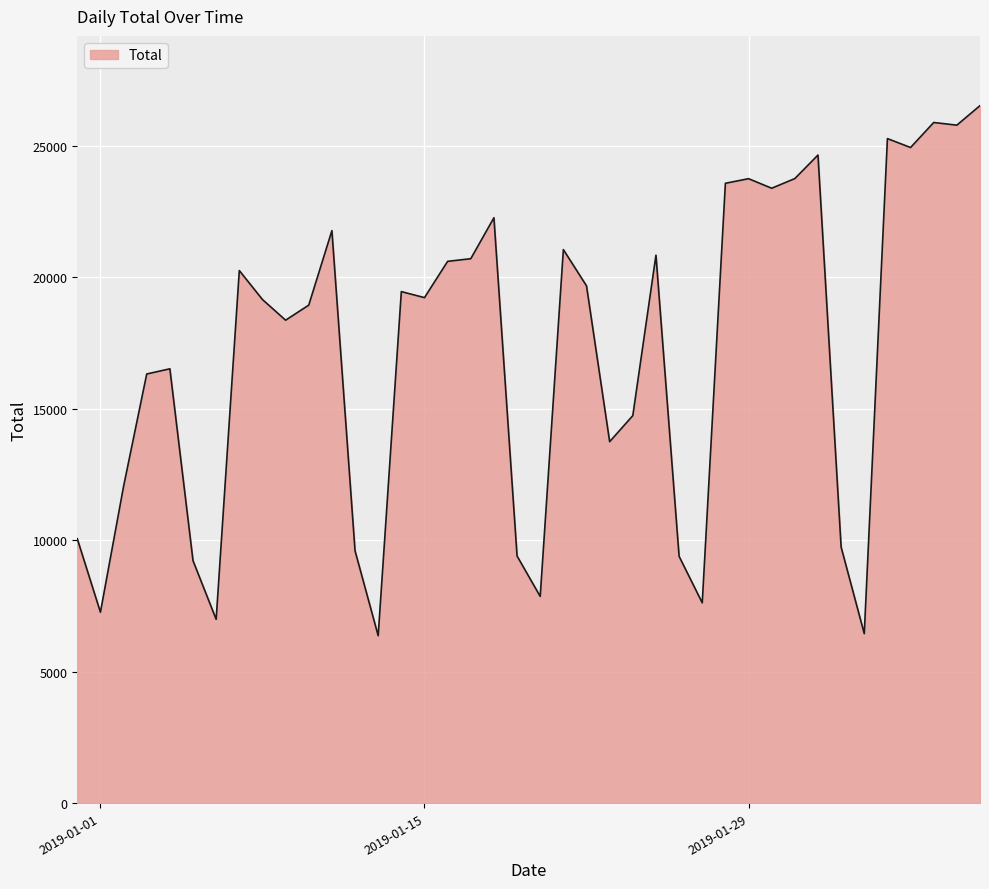

What is the difference between the maximum and minimum values?

20153